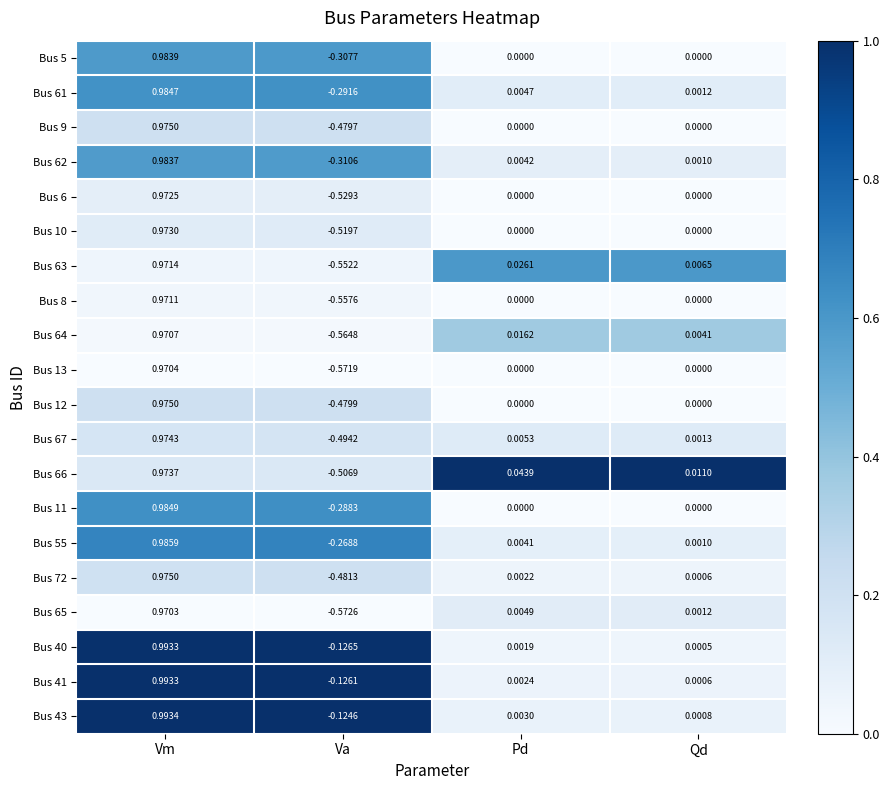

Is the value of Bus 64 at Qd greater than the value of Bus 72 at Qd?

Yes